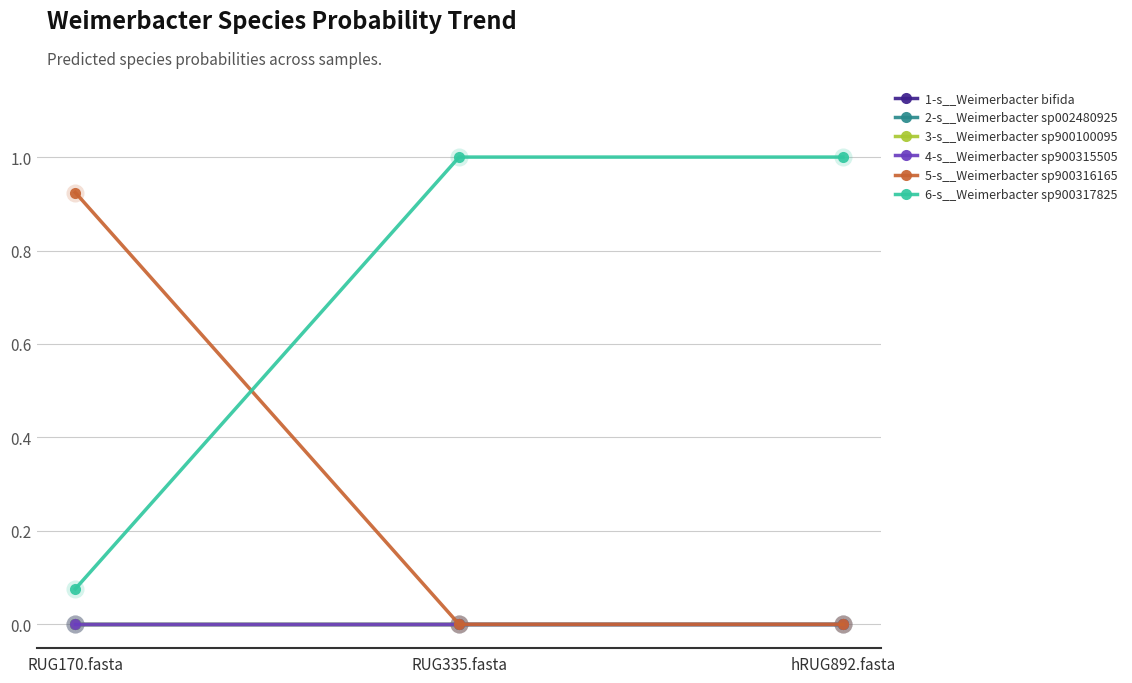

What is the label of the 2nd point from the right?

RUG335.fasta